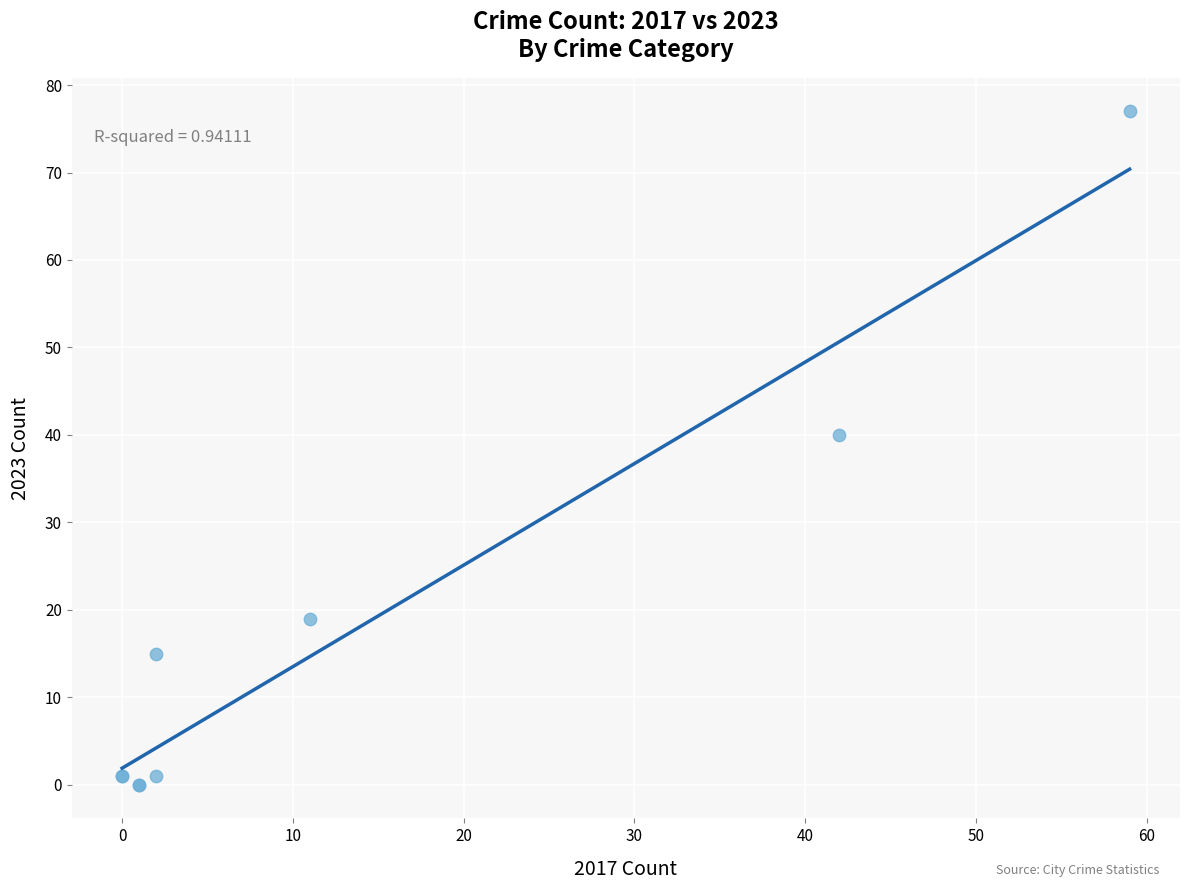

What Y value in the scatter plot is closest to 38?

40